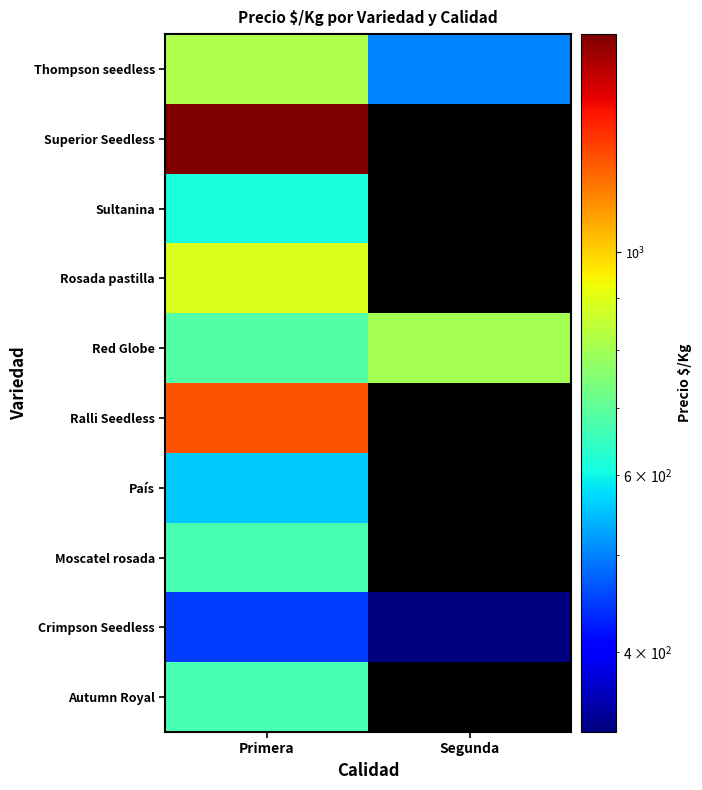

Is the value of Thompson seedless at Segunda greater than the value of Red Globe at Segunda?

No